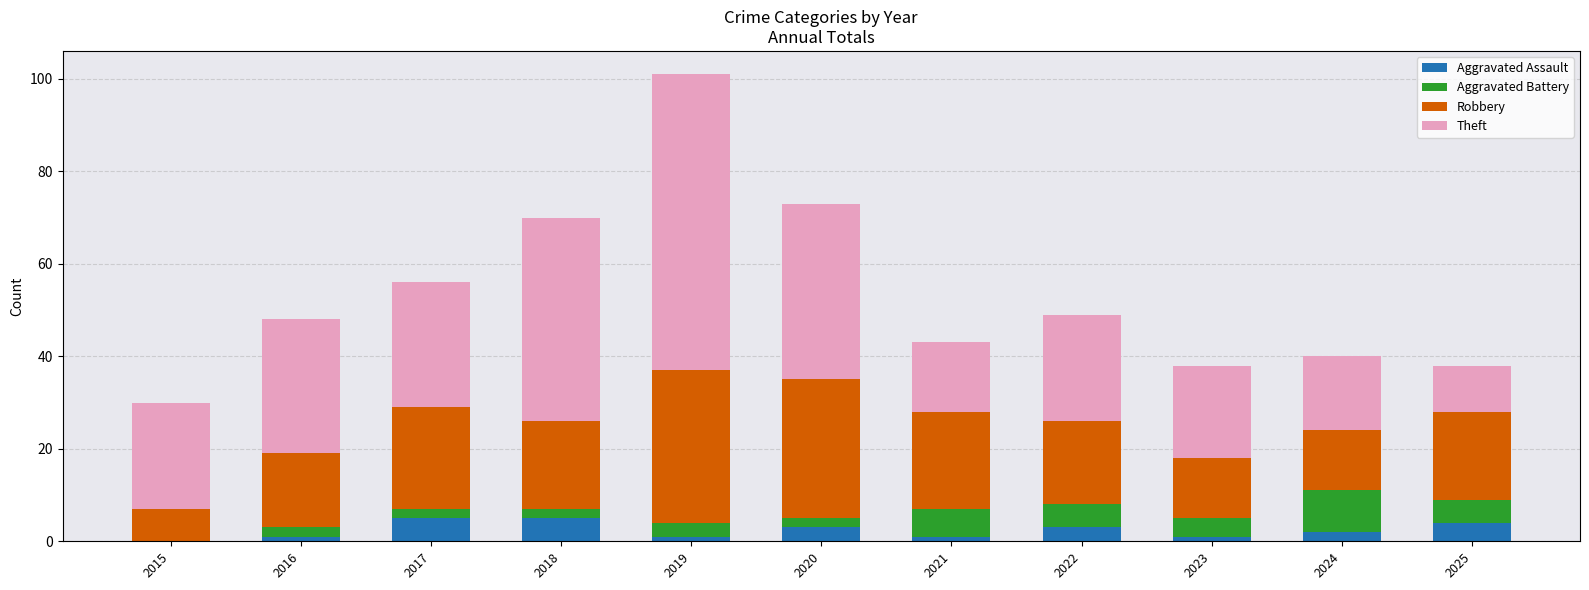

At which category is the sum across all series the highest?

2019